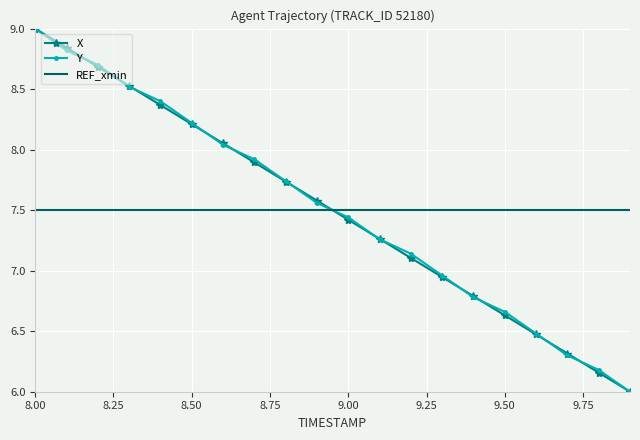

What is the greatest value displayed?

9.0